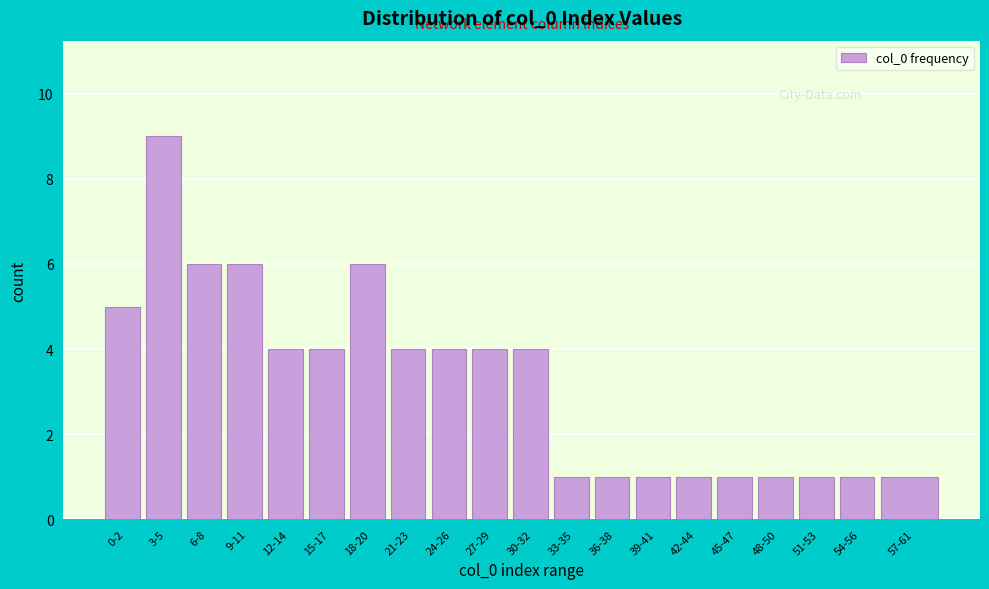

Reading left to right, what are all the values shown in this chart?

0-2=5	3-5=9	6-8=6	9-11=6	12-14=4	15-17=4	18-20=6	21-23=4	24-26=4	27-29=4	30-32=4	33-35=1	36-38=1	39-41=1	42-44=1	45-47=1	48-50=1	51-53=1	54-56=1	57-61=1